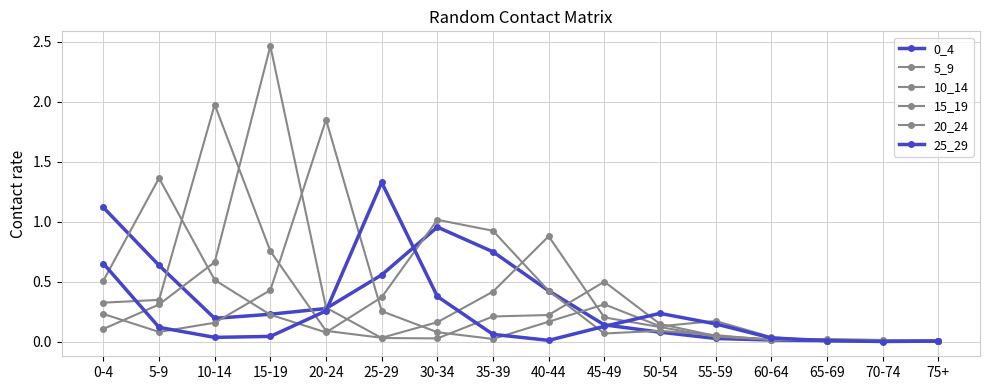

True or false: 15_19 and 10_14 cross at least once.

True